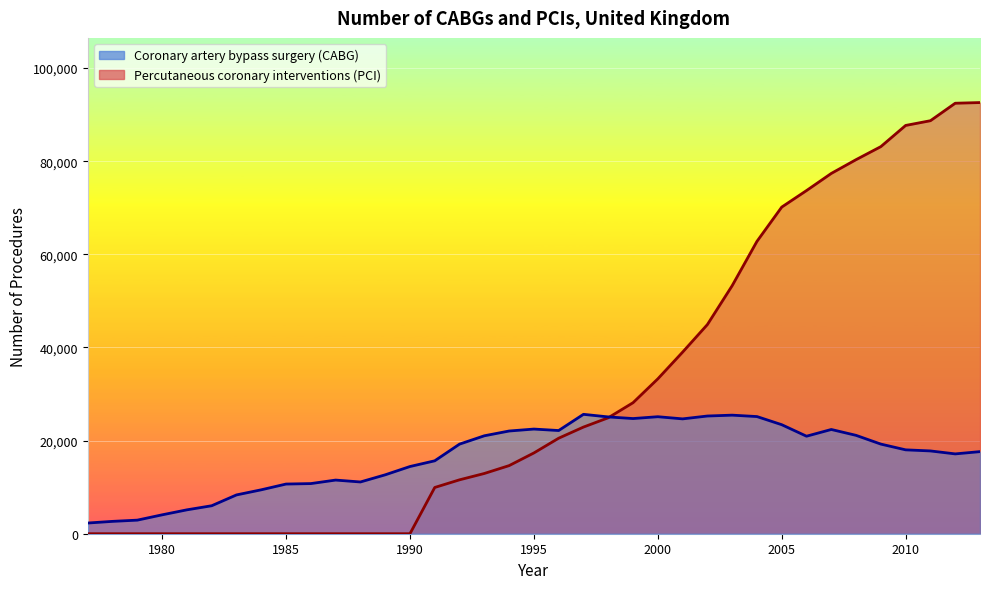

How many interior local valleys does the Coronary artery bypass surgery (CABG) series have?

6